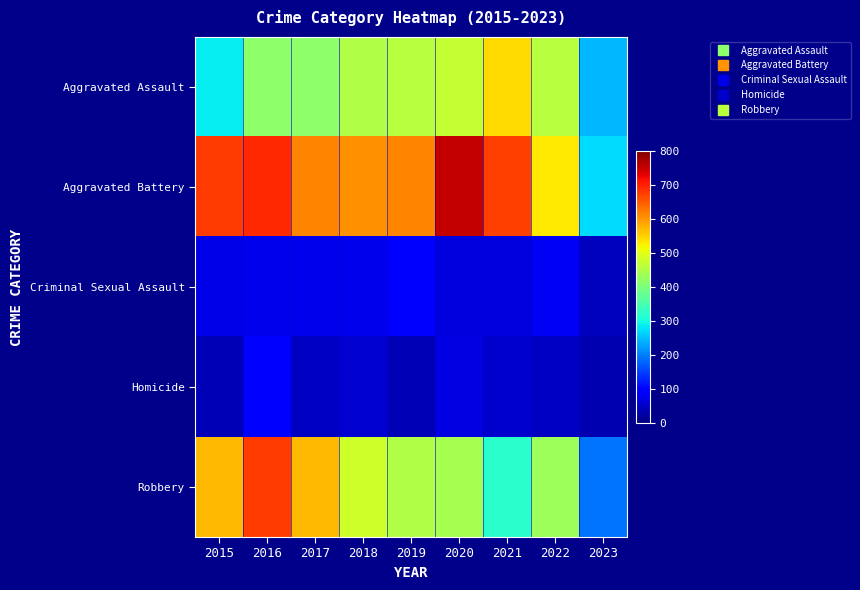

Which has a higher value, 2016 or 2015?

2016